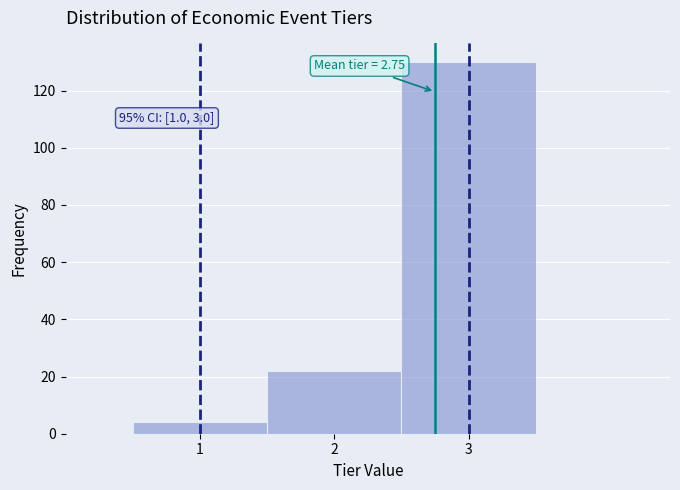

Which range on the x-axis has the tallest bar?

2.5 to 3.5